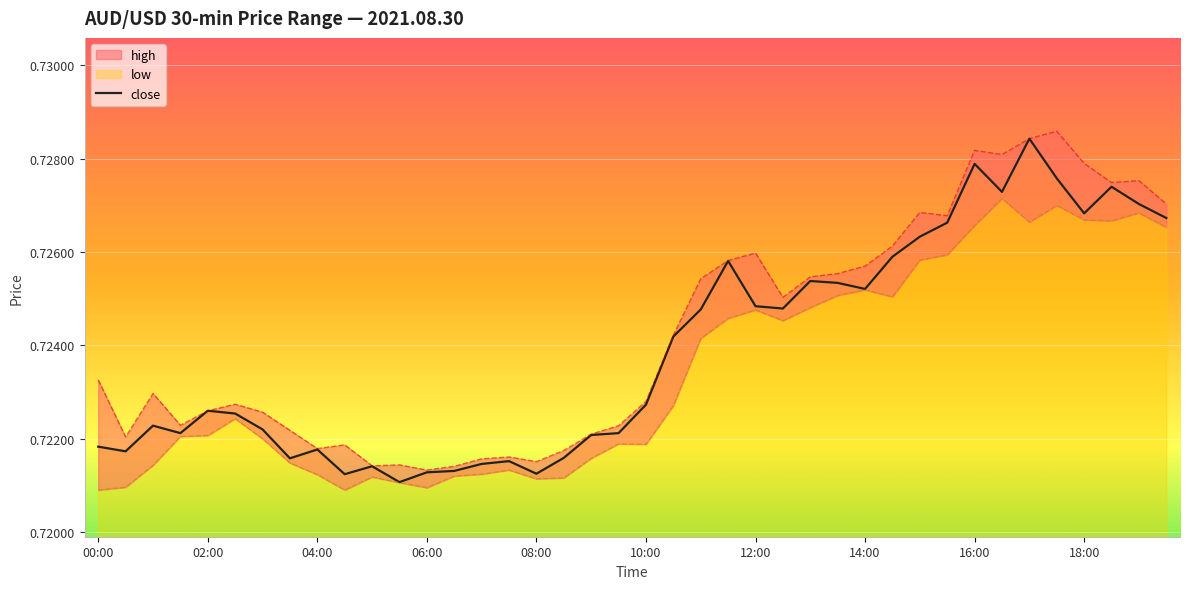

What is the lowest value of the close series?

0.7